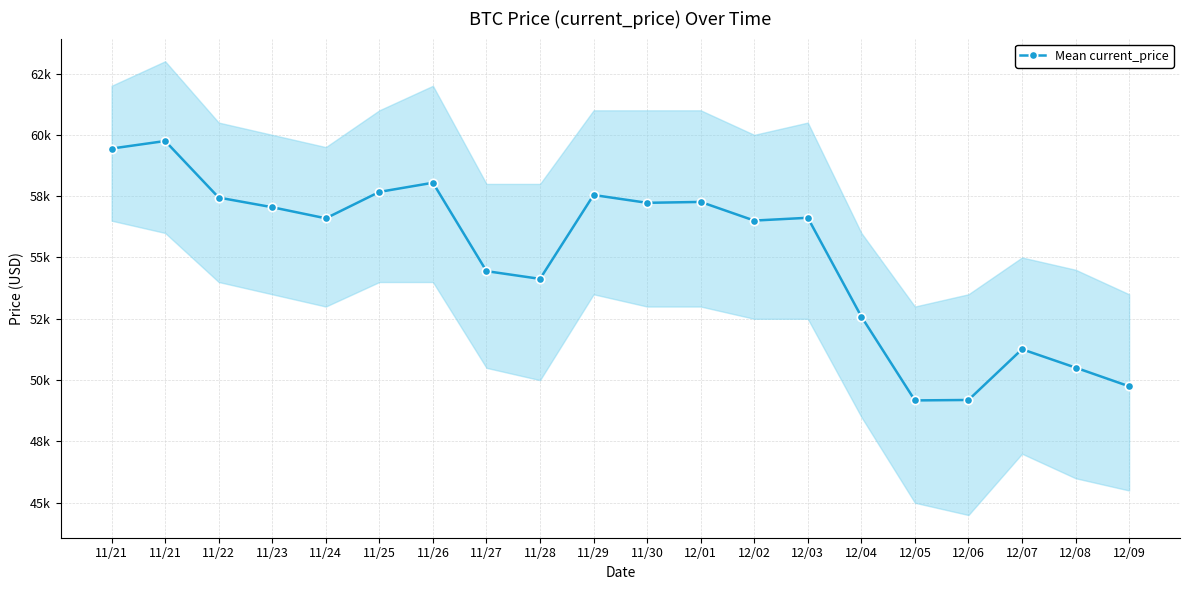

How many lines are shown in the chart?

1